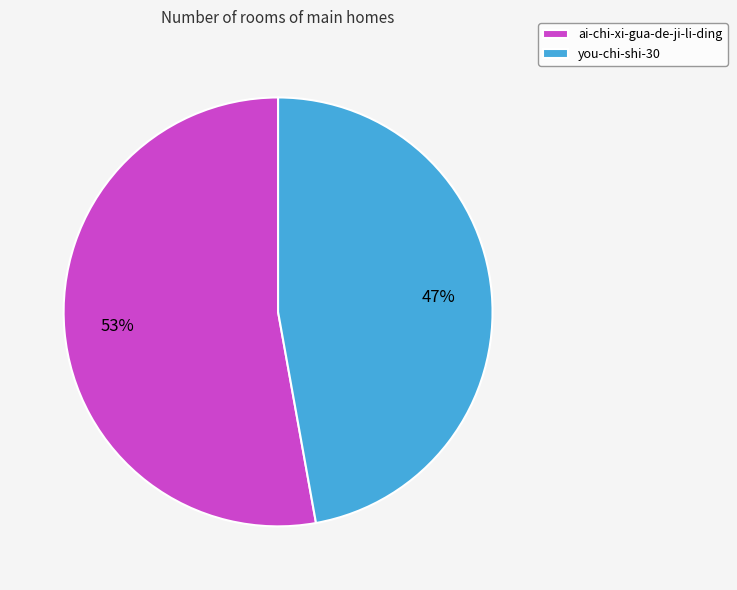

The you-chi-shi-30 slice represents 47% of the pie. True or false?

True